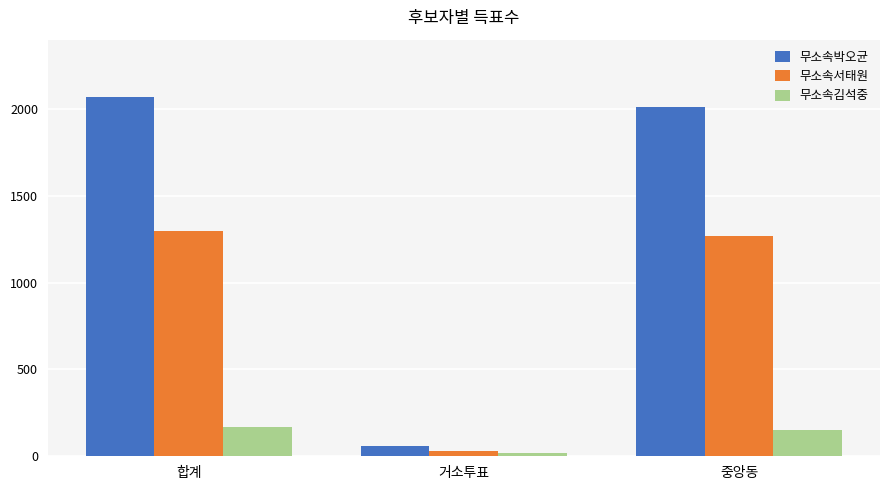

List the series in order of their overall mean, highest first.

무소속박오균, 무소속서태원, 무소속김석중